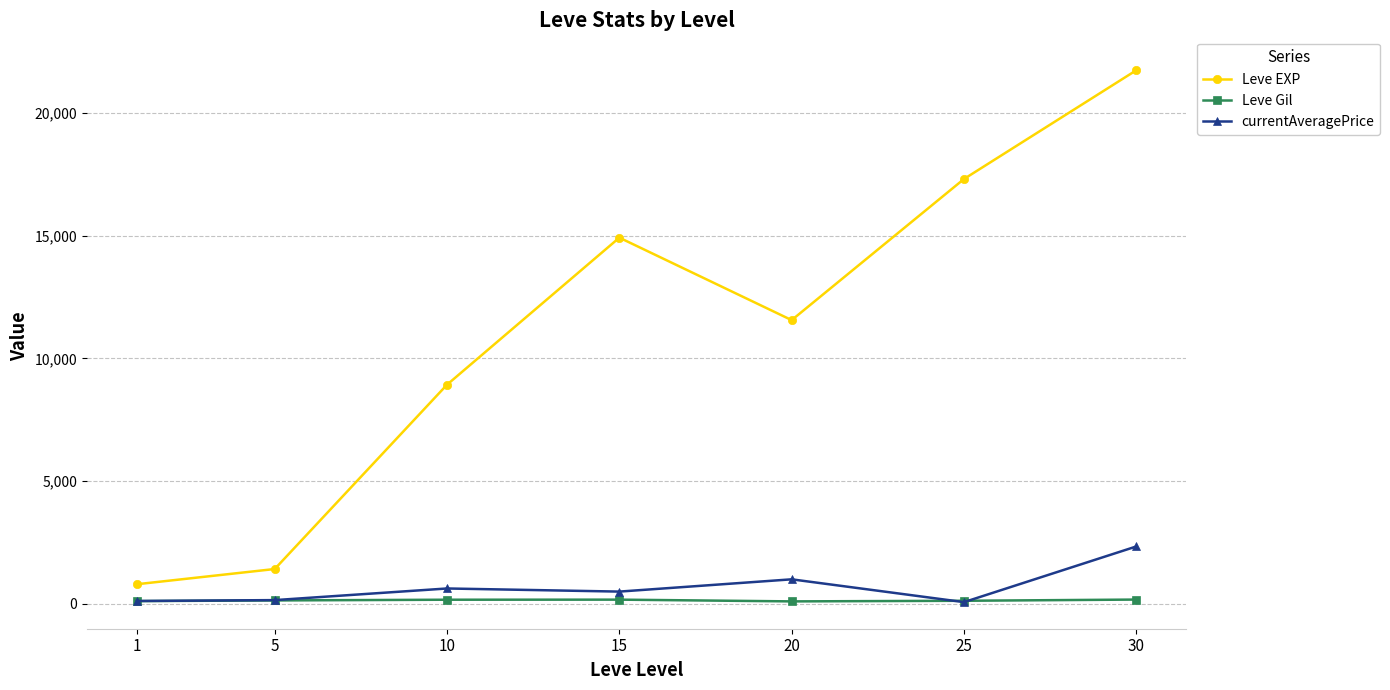

True or false: Leve EXP has more than 1 points higher than both neighbors.

False